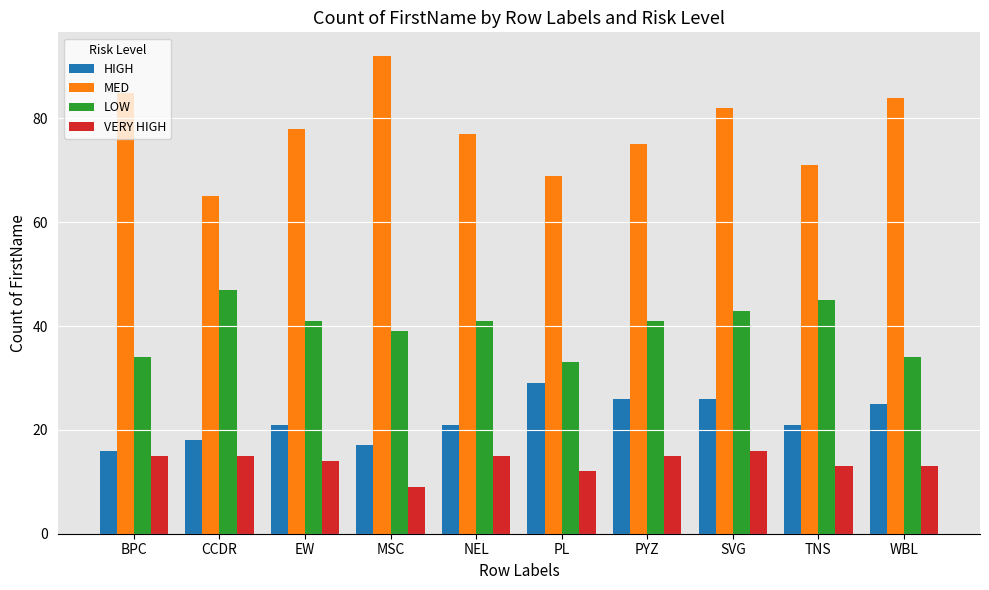

Which series changed the most between MSC and NEL?

MED